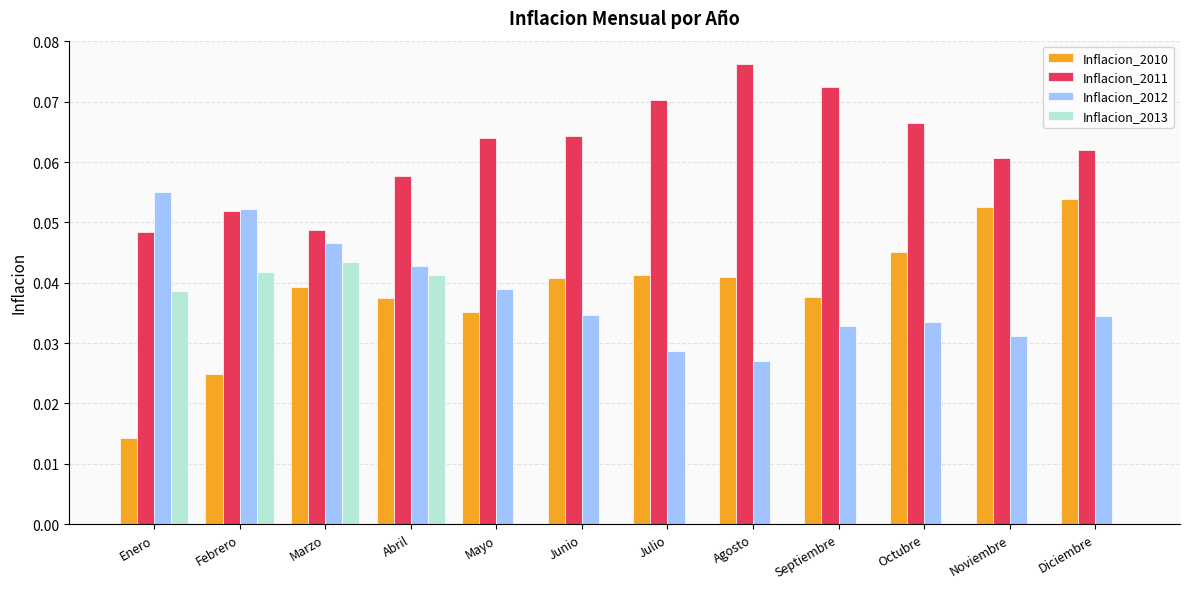

Is it true that Inflacion_2013 equals 0.0 at Diciembre?

True